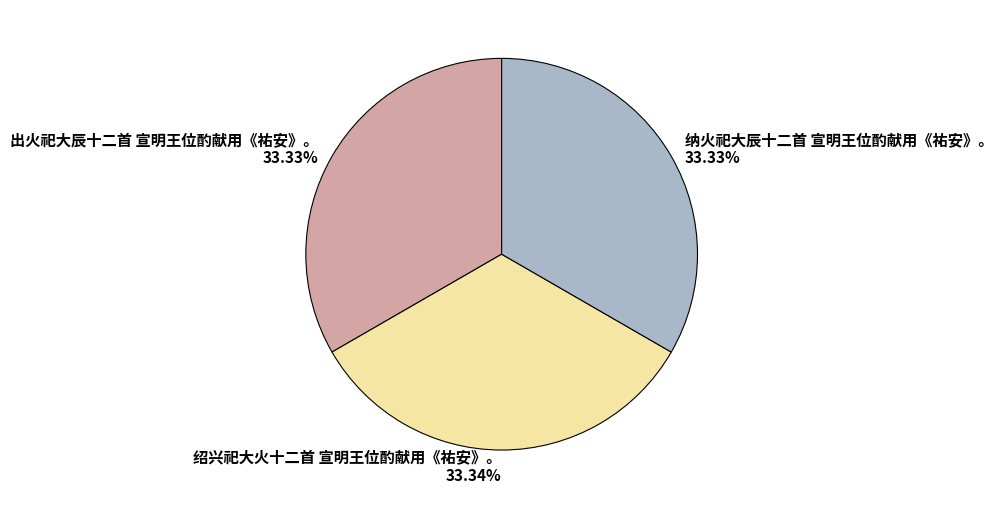

Approximately how many times larger is the value at 纳火祀大辰十二首 宣明王位酌献用《祐安》。 33.33% compared to 绍兴祀大火十二首 宣明王位酌献用《祐安》。 33.34%?

1.0